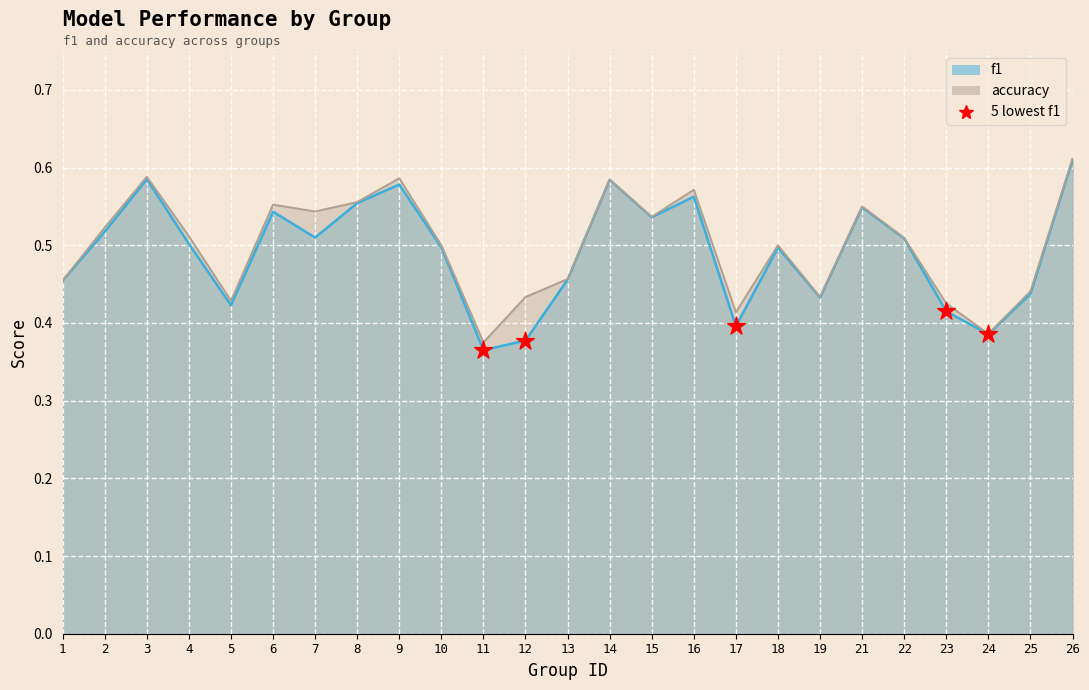

Is the value of f1 at 3 greater than the value of accuracy at 18?

Yes